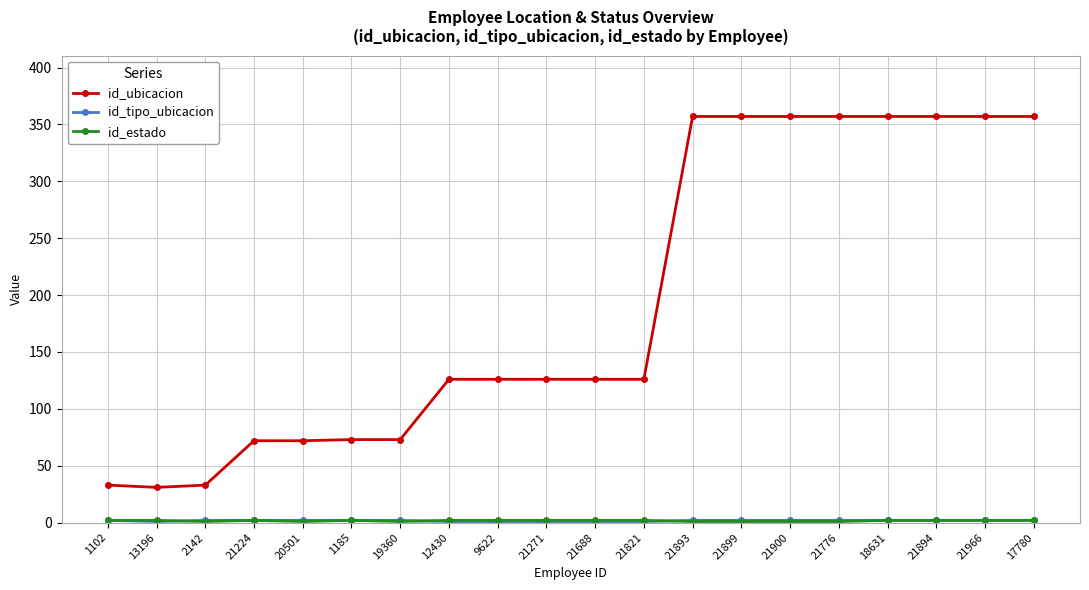

The value of id_ubicacion at 21224 is 72. True or false?

True